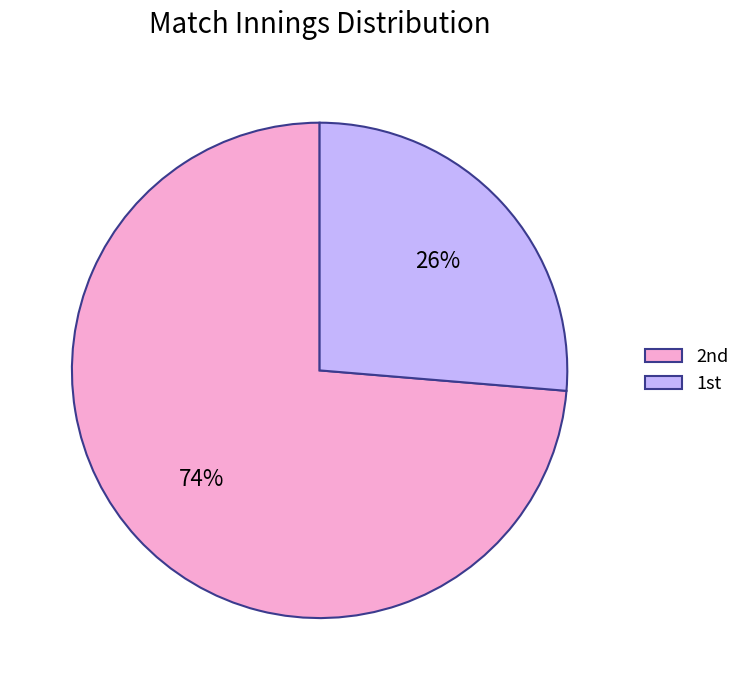

Count the number of slices in the pie.

2